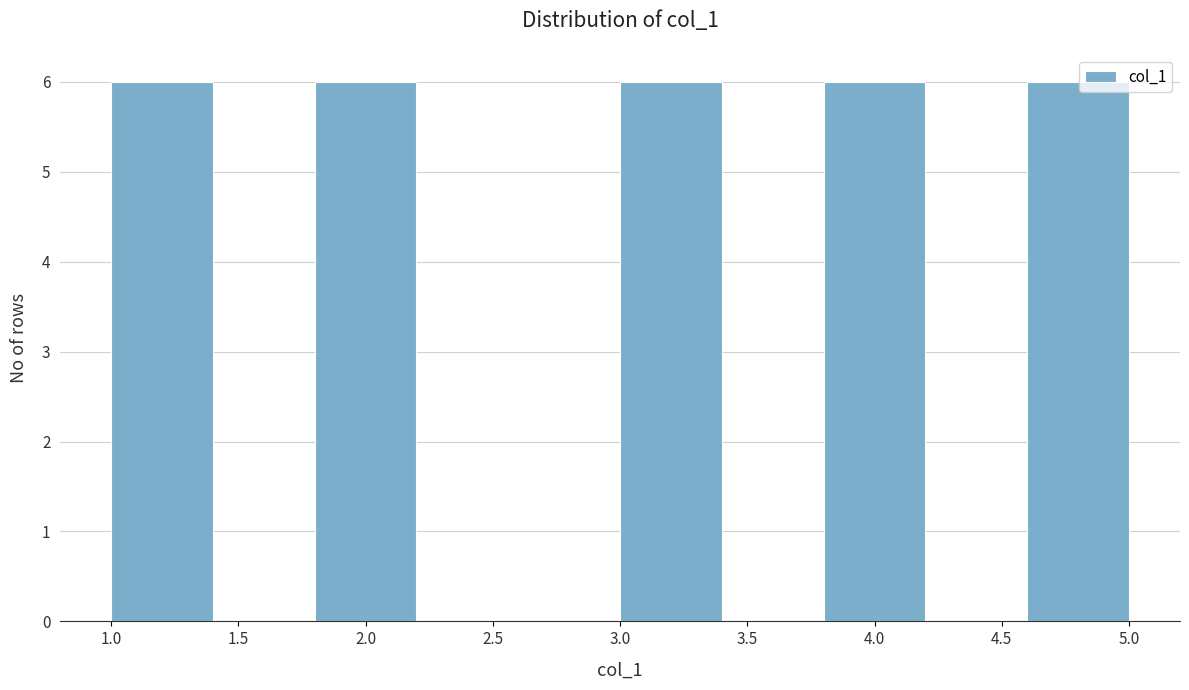

What is the height of the bar covering 4.6 to 5.0 on the x-axis? The values are not printed on the chart, so give them approximately, as read against the axis.

6